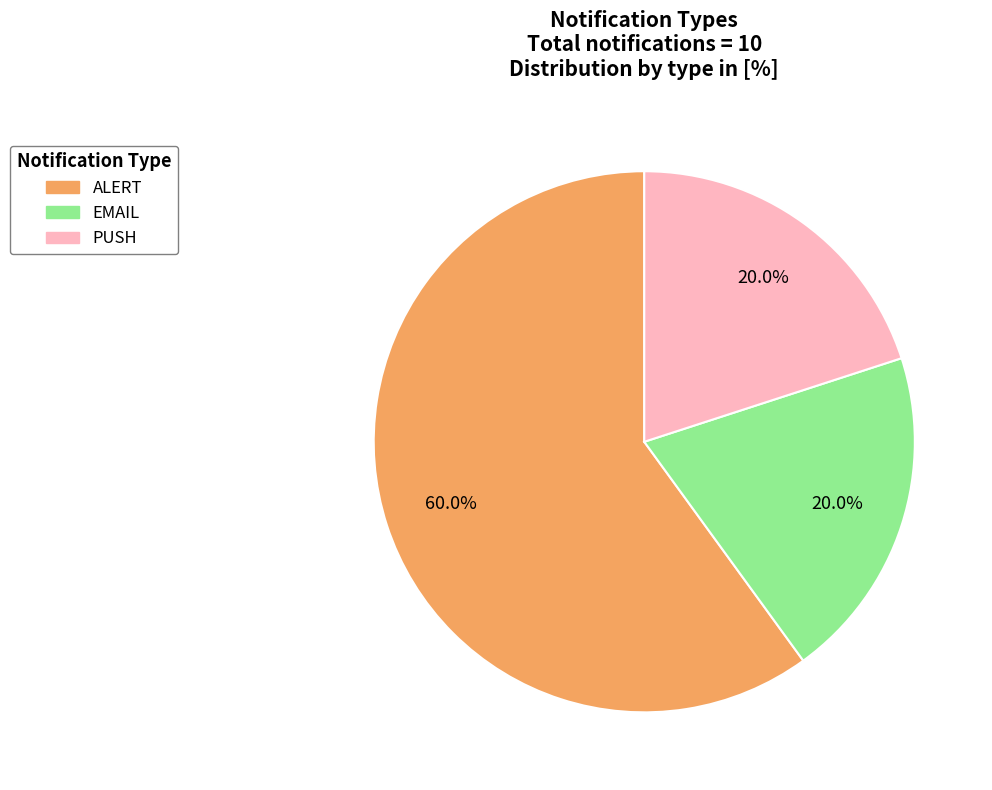

To the nearest percent, what portion does EMAIL represent?

20%